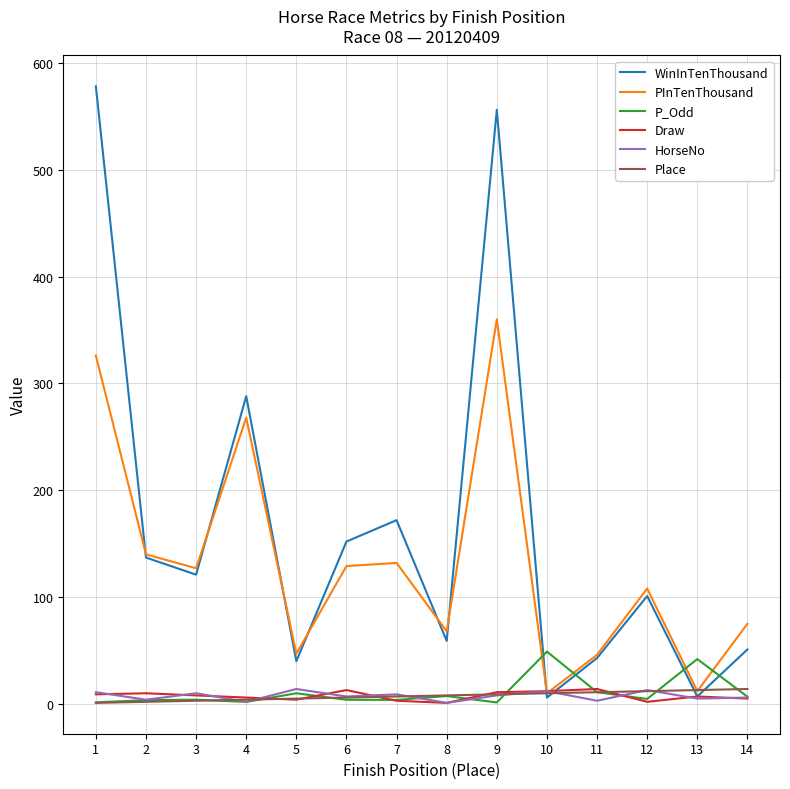

Which series has the largest total across all categories?

WinInTenThousand